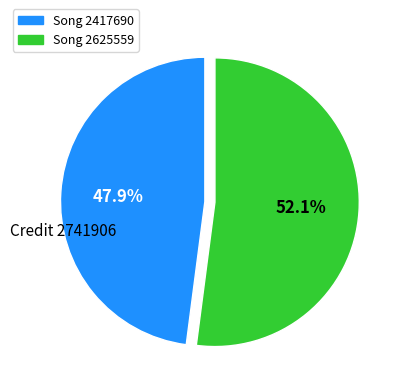

Is there any slice that represents more than half of the pie?

Yes